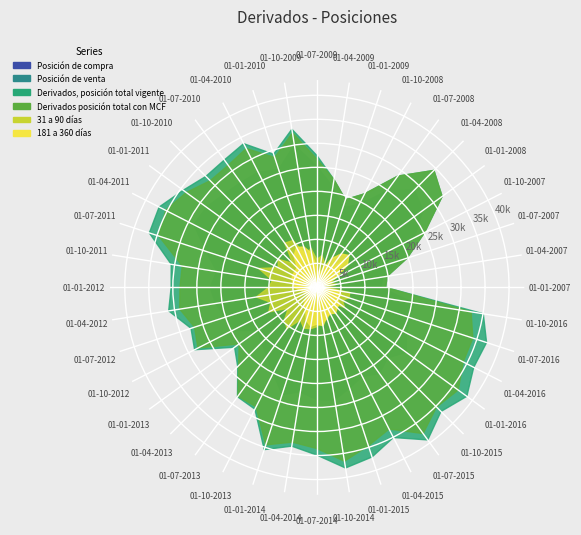

Reading left to right, what are all the values shown in this chart?

Posición de compra: 987	881	1241	2425	4897	5764	3793	2472	1757	1506	1536	2526	2633	5510	4428	3982	5176	6579	10354	7271	6257	7568	6641	7877	4771	6705	10304	7818	11015	10565	10182	12912	12633	12274	15431	14431	13367	13228	13662	12107
Posición de venta: 13330	13913	18492	22712	27321	28685	24848	19398	17455	21214	25190	30052	25814	26942	26996	27441	28440	28769	24263	21117	22258	21343	20143	19915	15238	16341	17669	20092	23453	22050	23368	23726	22029	20818	22183	20777	22986	20952	20464	20394
Derivados, posición total vigente: 14317	14794	19733	25137	32218	34449	28642	21871	19212	22721	27459	33349	29159	33600	32794	32695	34417	36868	36698	30711	30351	31248	27567	28579	21194	23319	28138	28445	35512	33461	34916	38069	37124	35077	39253	36532	38578	36642	37139	35073
Derivados posición total con MCF: 14317	14794	19733	25137	32218	34449	28642	21871	19212	22721	26726	32578	28447	32453	31424	31422	33617	35348	34617	28388	28514	28911	26785	27791	20008	23046	27973	27910	34469	32615	33549	36638	34662	33092	37613	35209	36354	34179	34126	32501
31 a 90 días: 2112	4179	2671	3514	4972	8307	4652	4026	5183	6724	5781	8297	6872	10960	11392	7072	9941	9046	12718	9370	10003	12762	10070	11220	7369	9498	10607	7581	8894	8717	8176	7252	6925	5773	5724	4787	7102	5946	7009	6921
181 a 360 días: 490	462	2554	4493	7834	9404	8610	6708	4069	2689	4037	7242	8859	9342	8120	5808	5644	5662	5481	4887	4752	3593	2648	2741	1575	3212	4668	5105	7192	8196	7655	8071	6546	6149	6615	5958	5788	4598	5367	4668